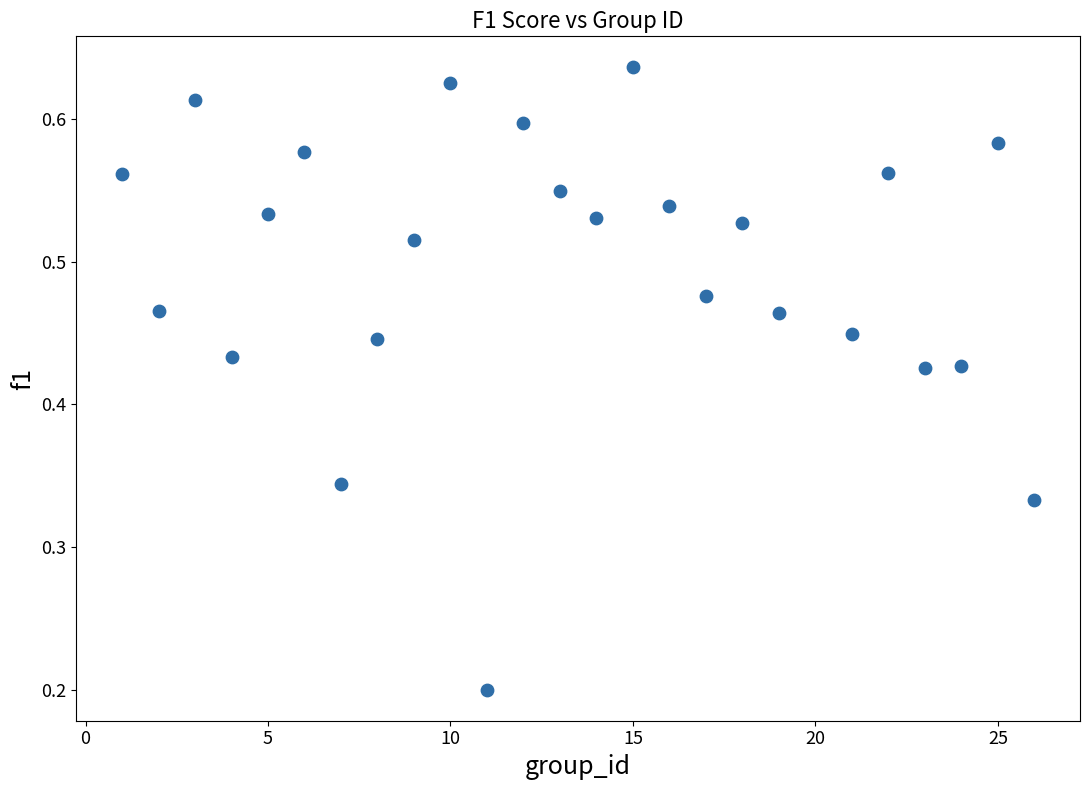

What is the range of X values (max minus min)?

25.0